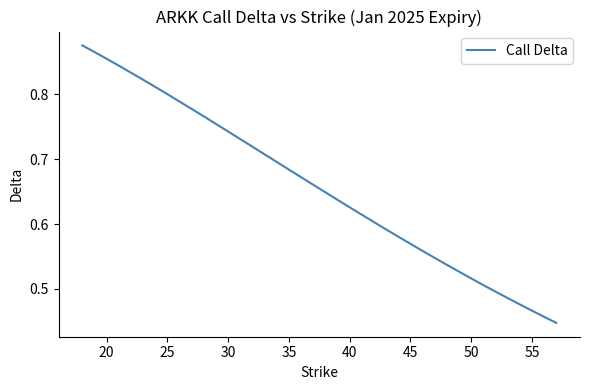

Is this an area chart (filled region under the line)?

No